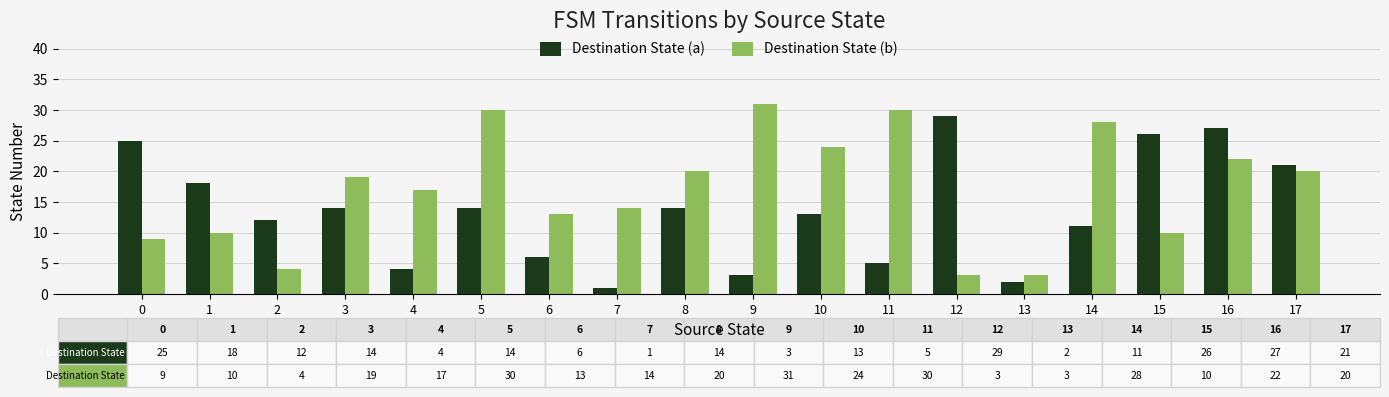

How many distinct data groups are displayed?

2